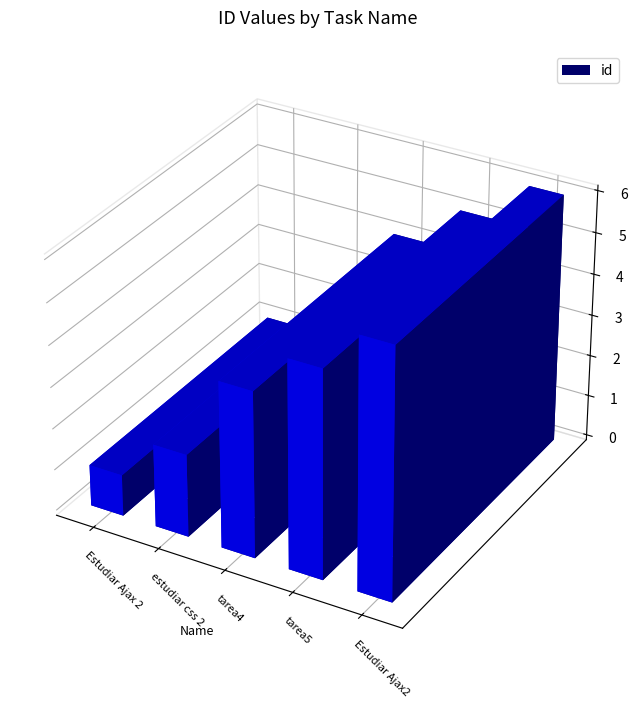

Is it true that the value at estudiar css 2 is 1?

False